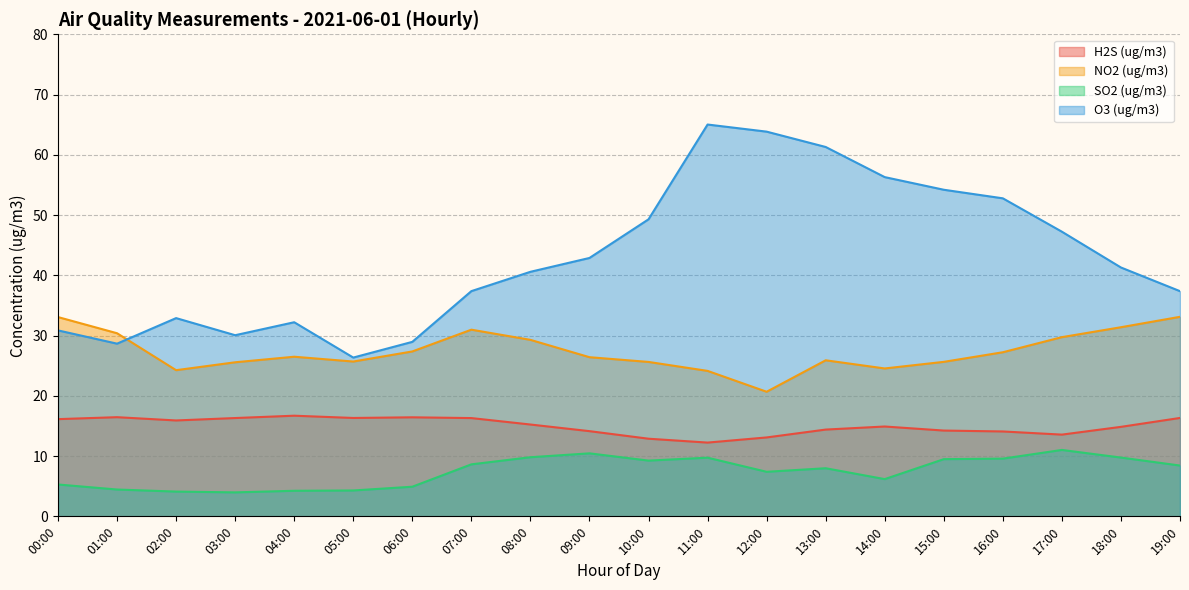

Rank the series by their average value, from highest to lowest.

O3 (ug/m3), NO2 (ug/m3), H2S (ug/m3), SO2 (ug/m3)